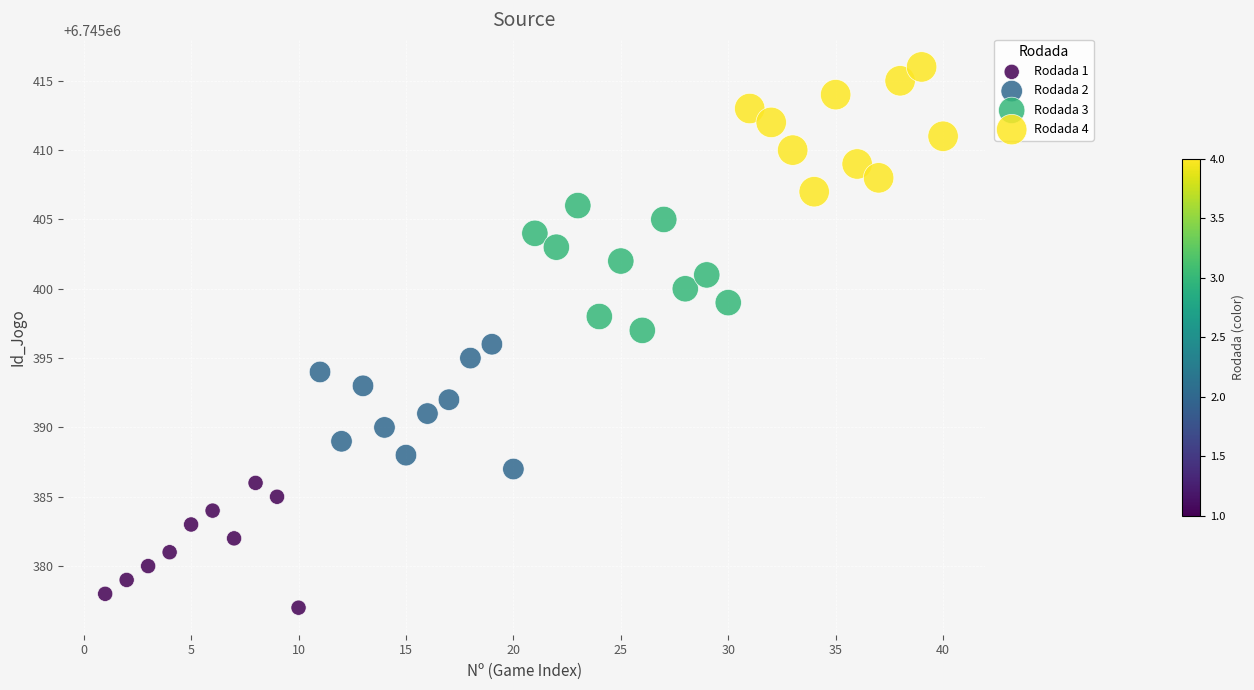

Which series reaches the maximum Y coordinate?

Rodada 4